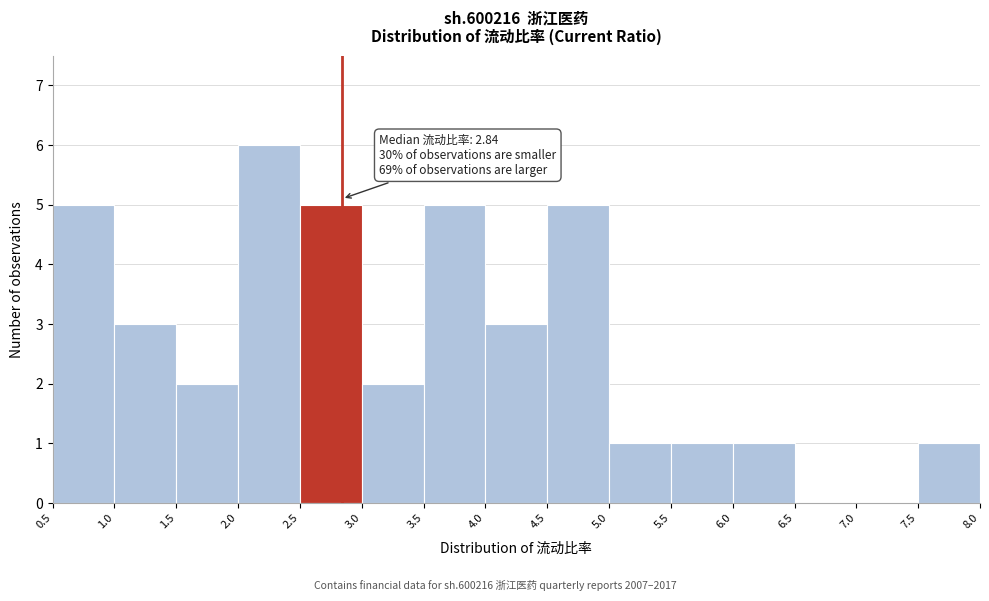

Which range on the x-axis has the tallest bar?

2.0 to 2.5